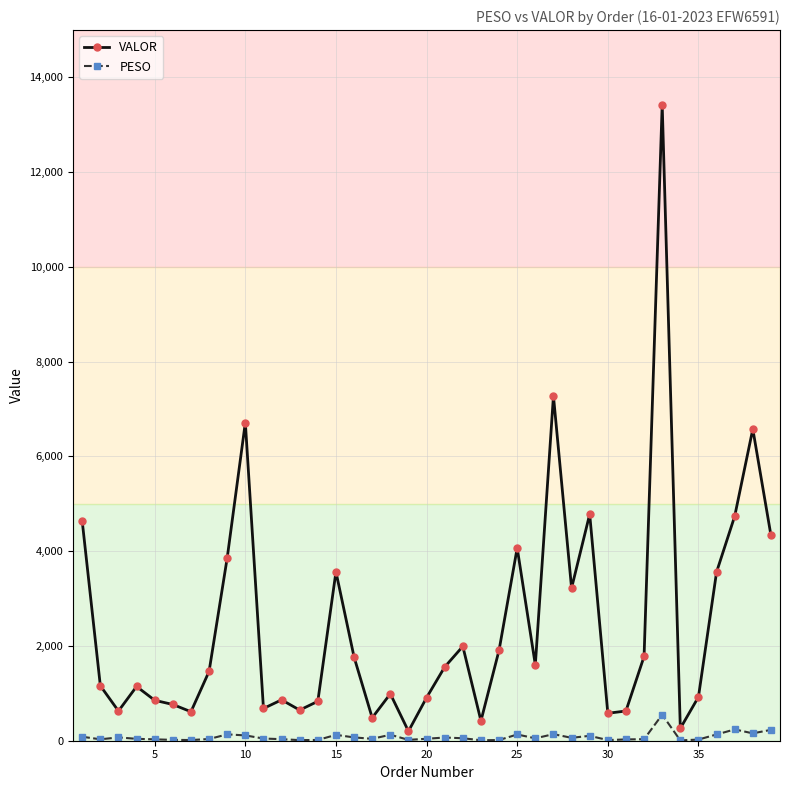

What is the maximum value shown in the chart?

13427.1